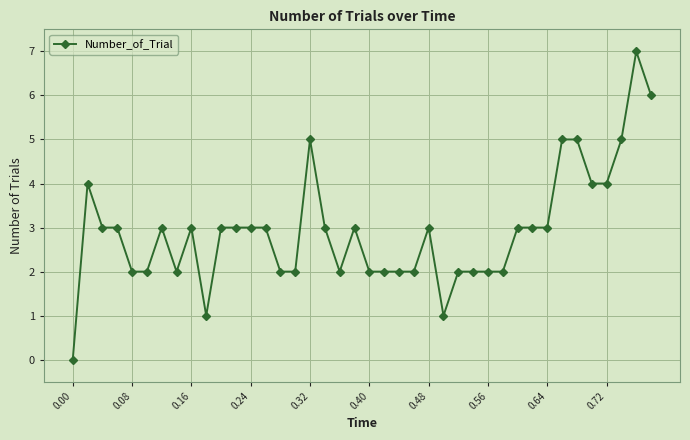

What is the maximum value shown in the chart?

7